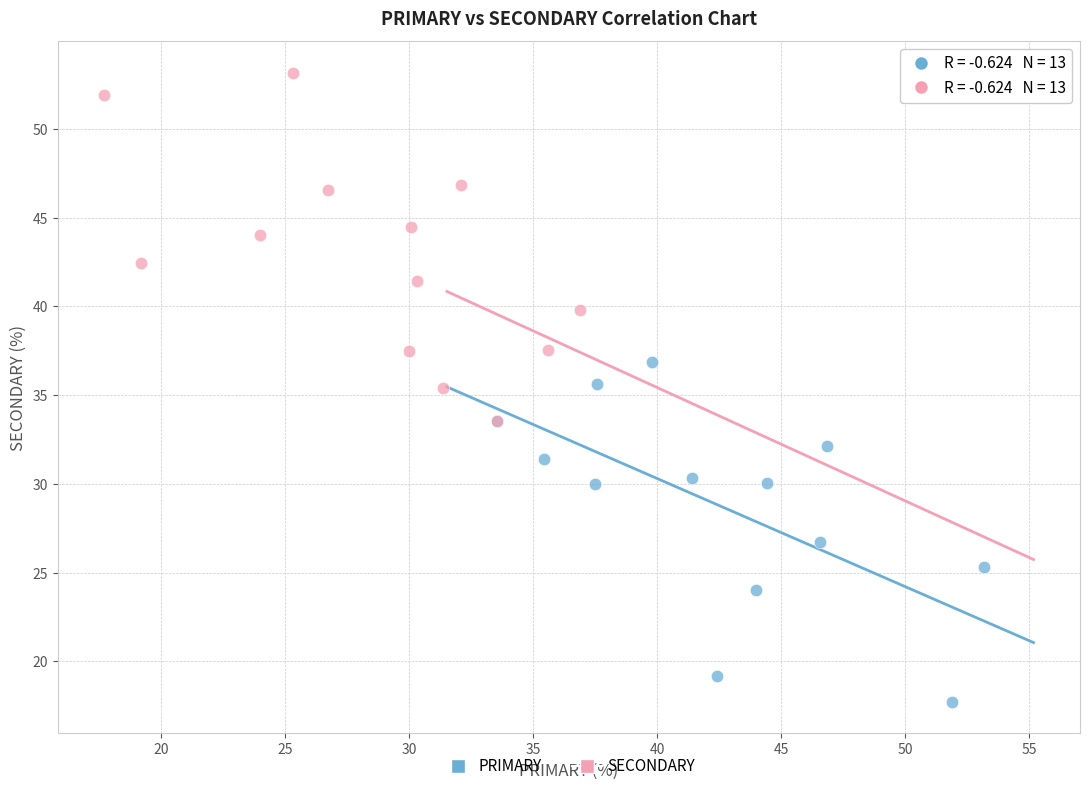

Which series contains the highest Y value?

SECONDARY